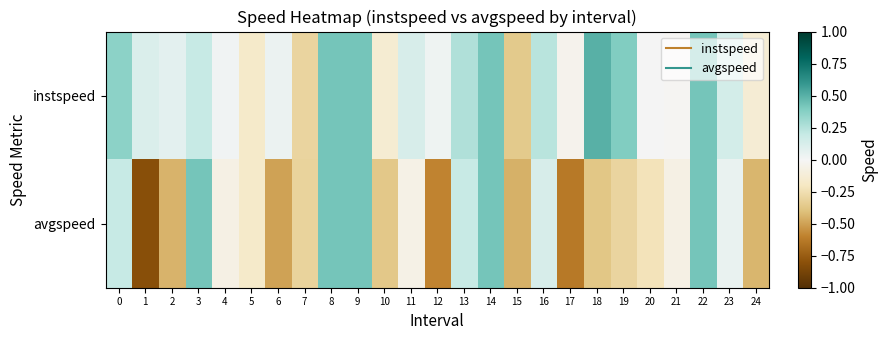

Reading left to right, transcribe all the data shown in this chart.

instspeed: 0=0.4	1=0.1	2=0.1	3=0.2	4=0.0	5=-0.2	6=0.0	7=-0.3	8=0.4	9=0.4	10=-0.1	11=0.1	12=0.0	13=0.3	14=0.4	15=-0.4	16=0.2	17=-0.0	18=0.5	19=0.4	20=0.0	21=-0.0	22=0.4	23=0.1	24=-0.1
avgspeed: 0=0.2	1=-0.8	2=-0.4	3=0.4	4=-0.1	5=-0.2	6=-0.5	7=-0.3	8=0.4	9=0.4	10=-0.4	11=-0.1	12=-0.6	13=0.2	14=0.4	15=-0.5	16=0.1	17=-0.6	18=-0.4	19=-0.3	20=-0.2	21=-0.1	22=0.4	23=0.1	24=-0.4